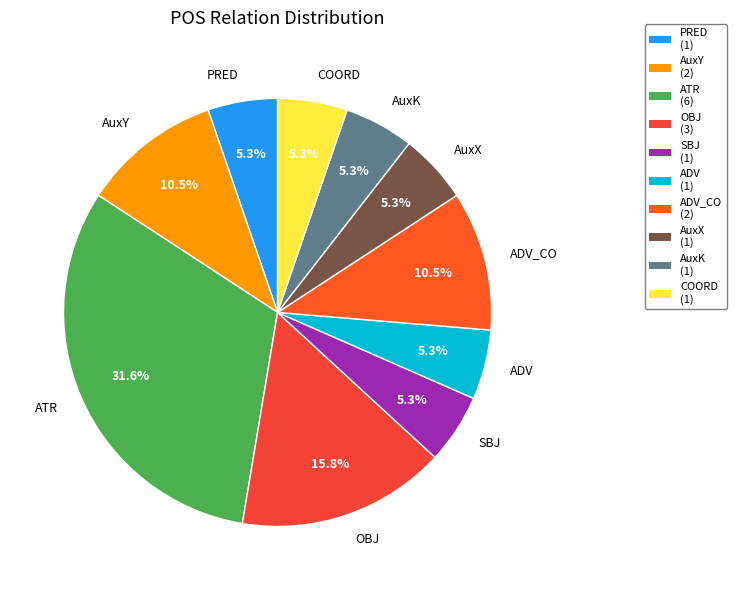

Do ATR and COORD together represent more than half of the pie?

No